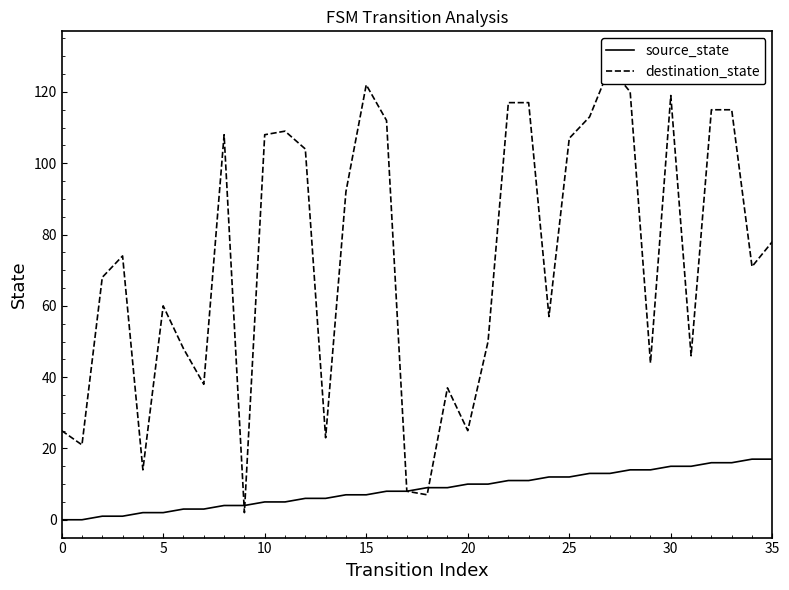

True or false: source_state and destination_state cross at least once.

True